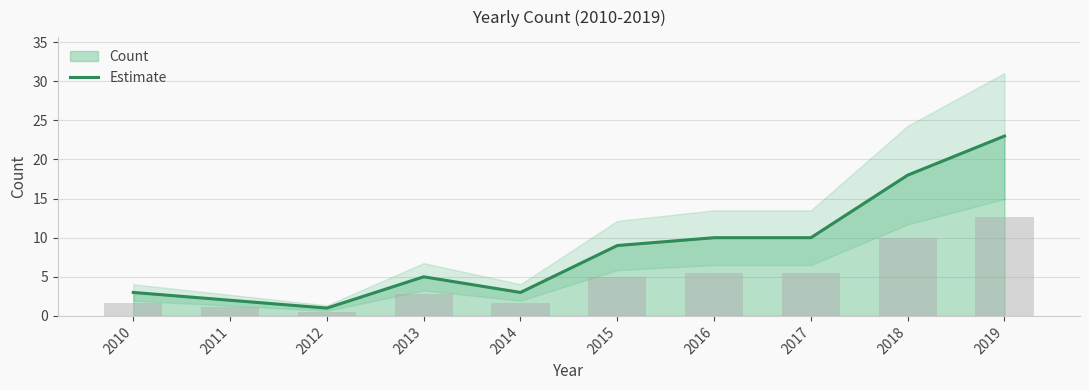

How many data points are less than 9?

5